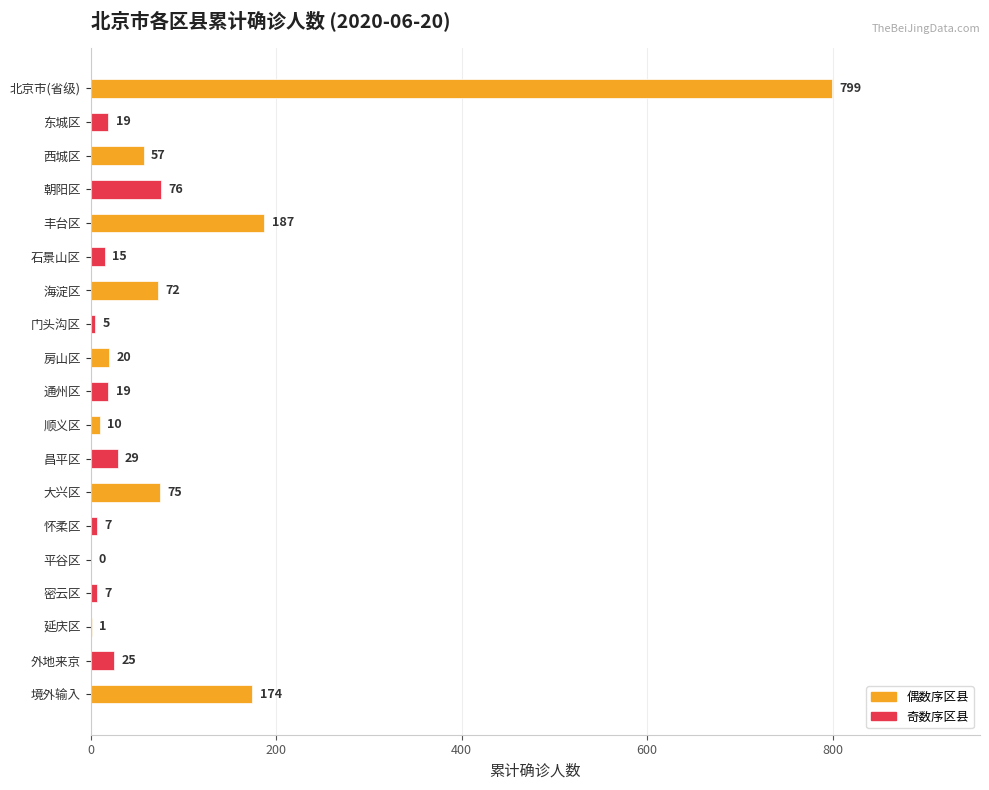

How many values are above zero?

18